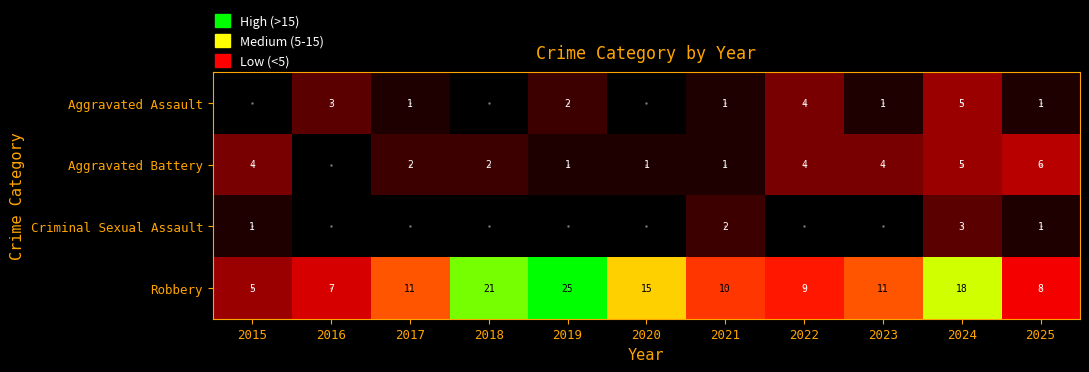

True or false: Robbery has a value of 5 at 2015.

True